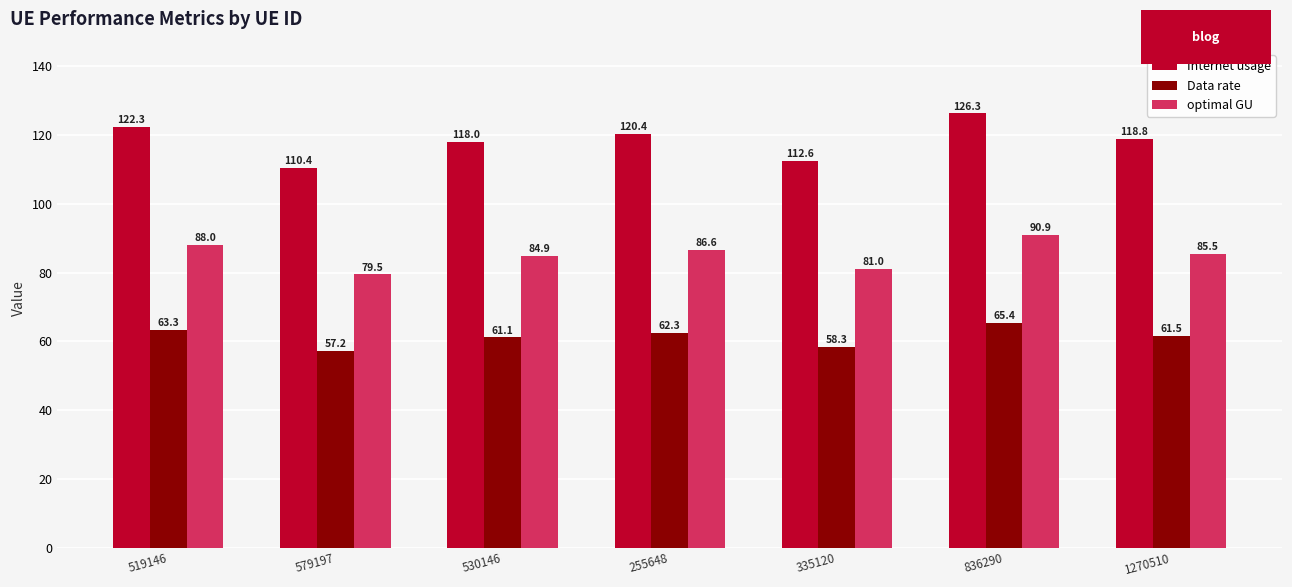

What is the total value across all series at 836290?

282.6